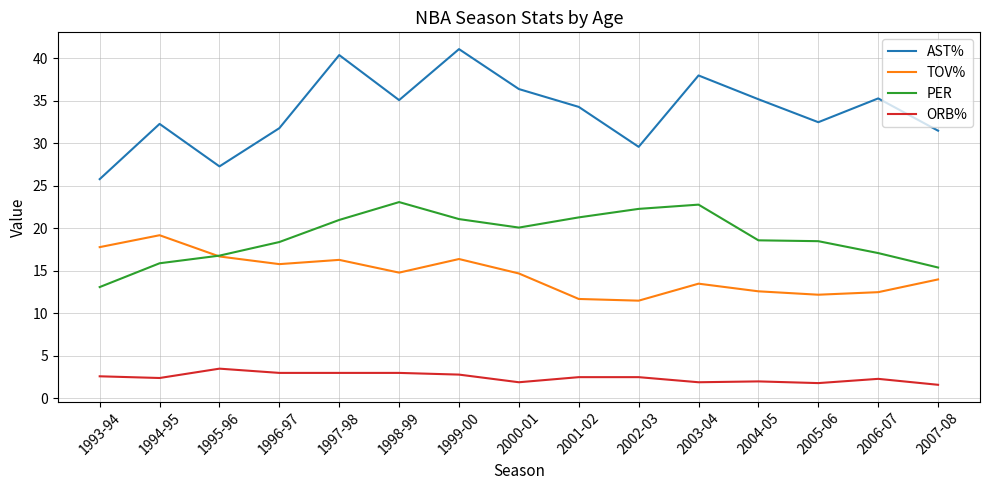

What is the sum of the AST% values at 2003-04 and 2006-07?

73.3